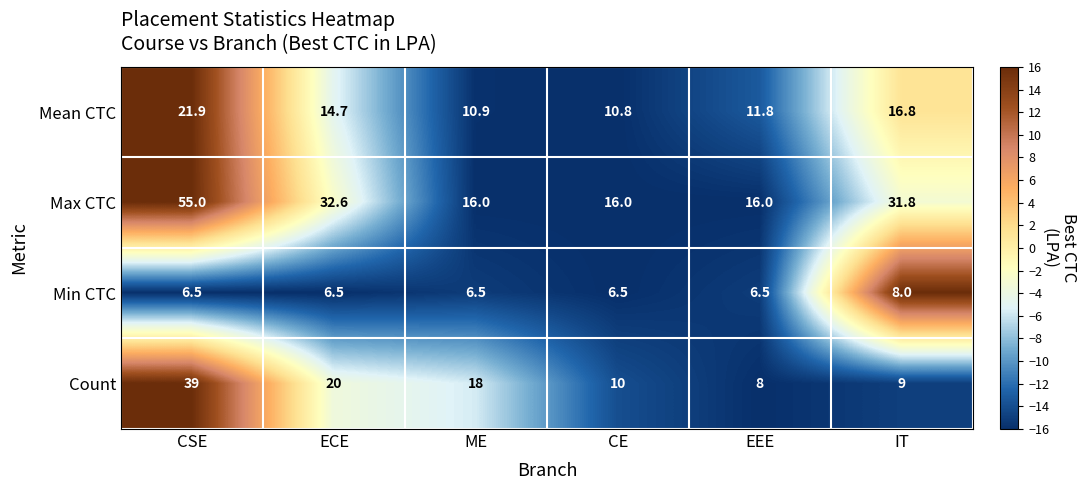

Reading left to right, transcribe all the data shown in this chart.

Mean CTC: 21.9	14.7	10.9	10.8	11.8	16.8
Max CTC: 55.0	32.6	16.0	16.0	16.0	31.8
Min CTC: 6.5	6.5	6.5	6.5	6.5	8.0
Count: 39.0	20.0	18.0	10.0	8.0	9.0